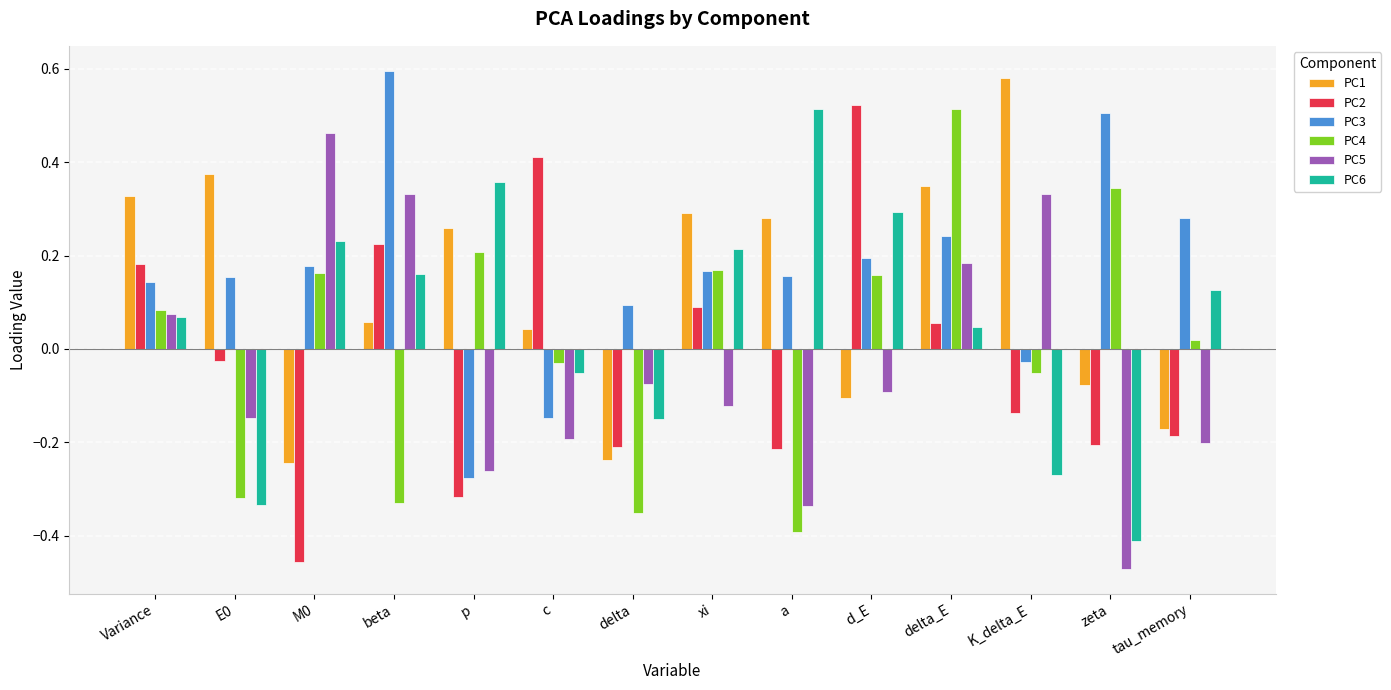

How many categories are shown in the chart?

14